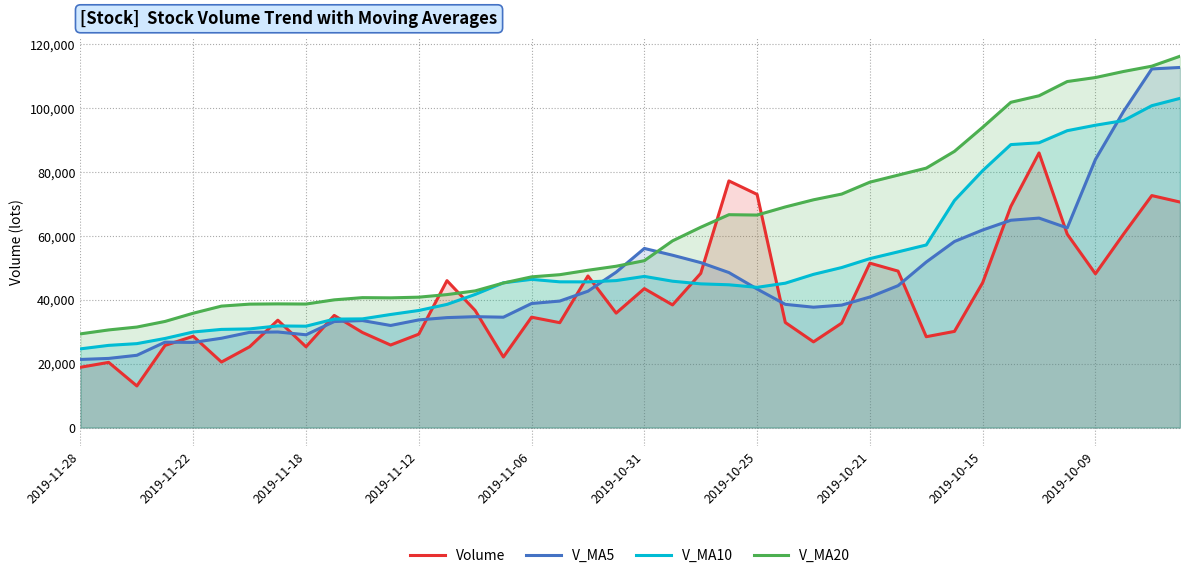

Which series has the widest spread of values?

V_MA5